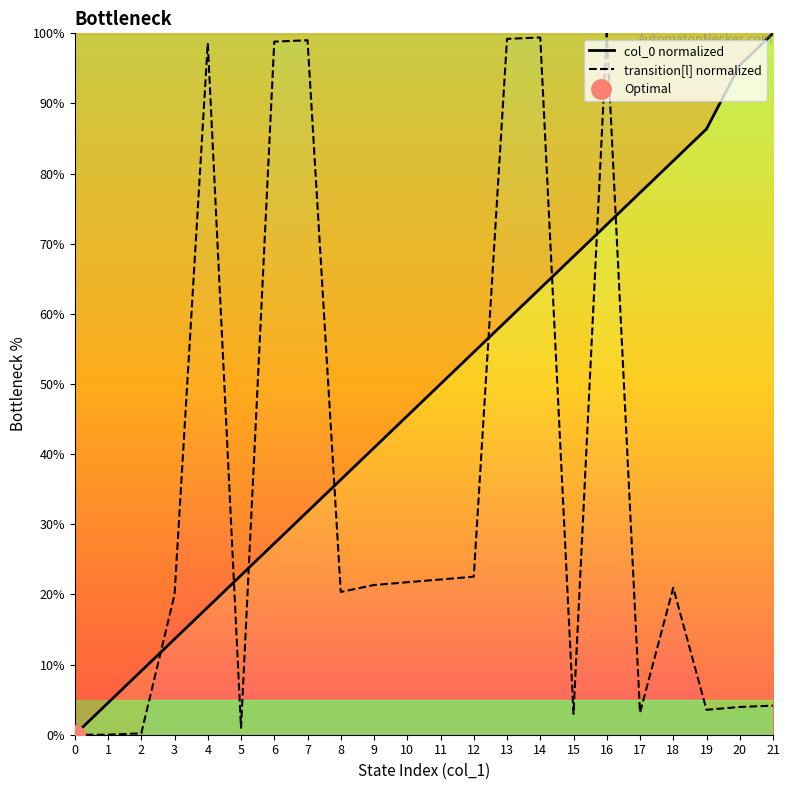

Where does the transition[l] normalized series first go above 20?

4